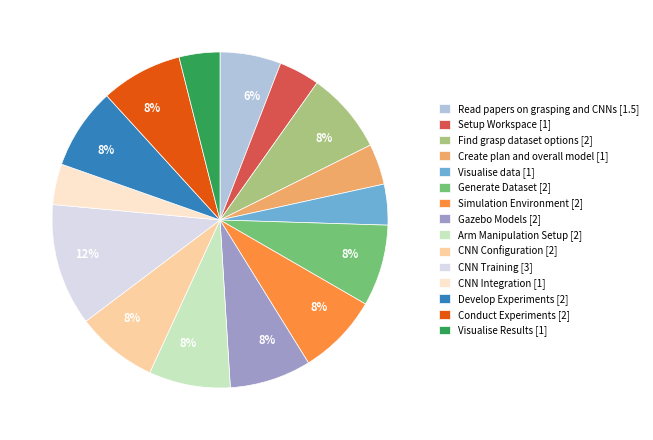

Which slice is the largest?

CNN Training